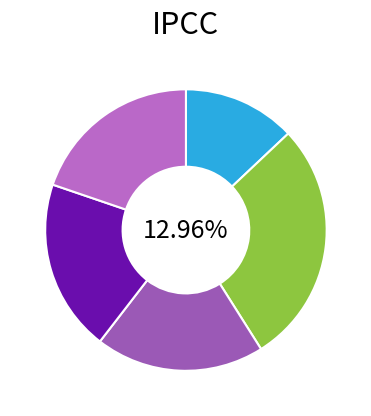

What percentage is the 江上归山中访友 slice, to the nearest percent?

13%